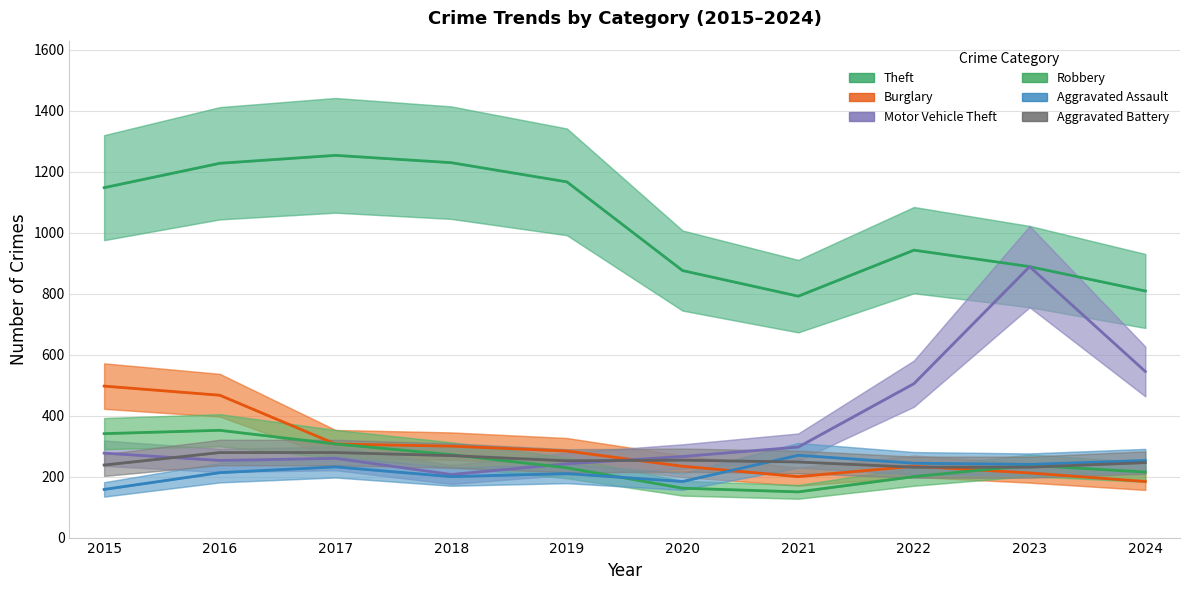

At which category does the chart reach its minimum across all series?

2021